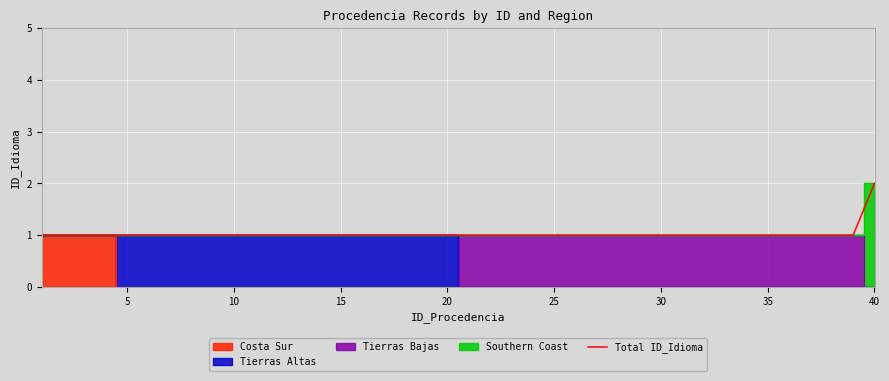

How many values are between 1 and 2?

40